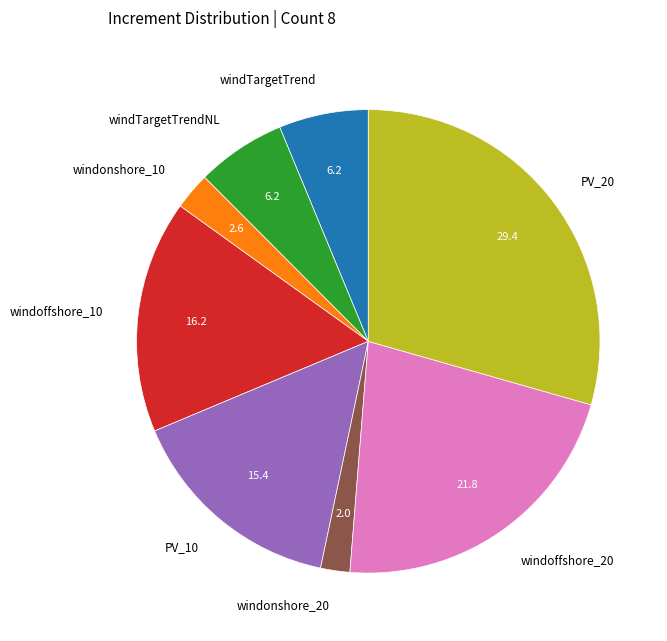

Is the sum of windoffshore_10 and windonshore_10 greater than half?

No